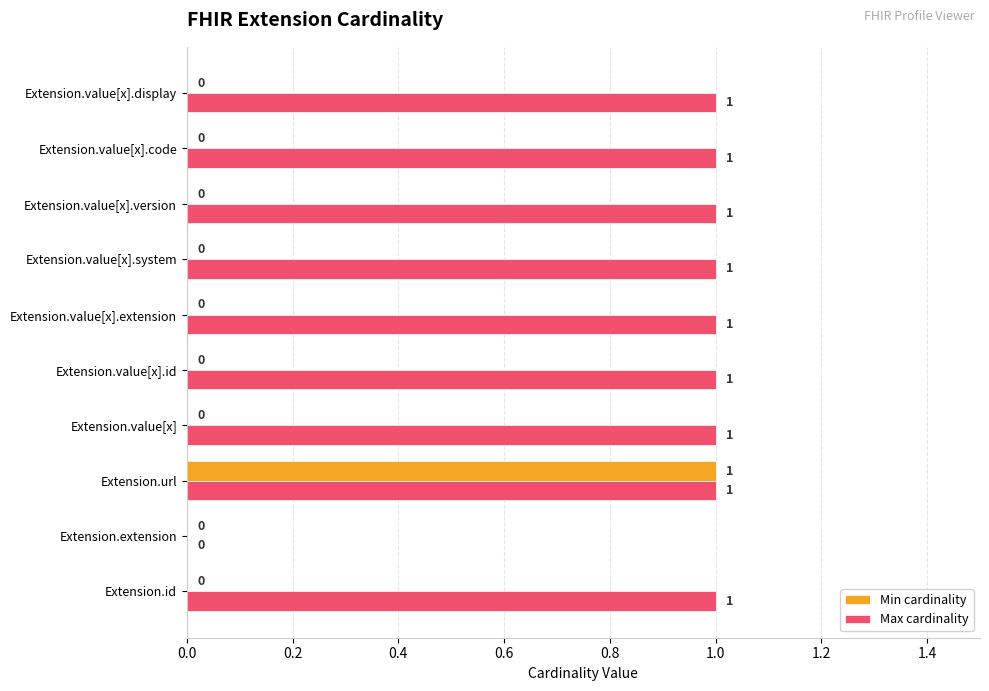

Which series has the largest total across all categories?

Max cardinality